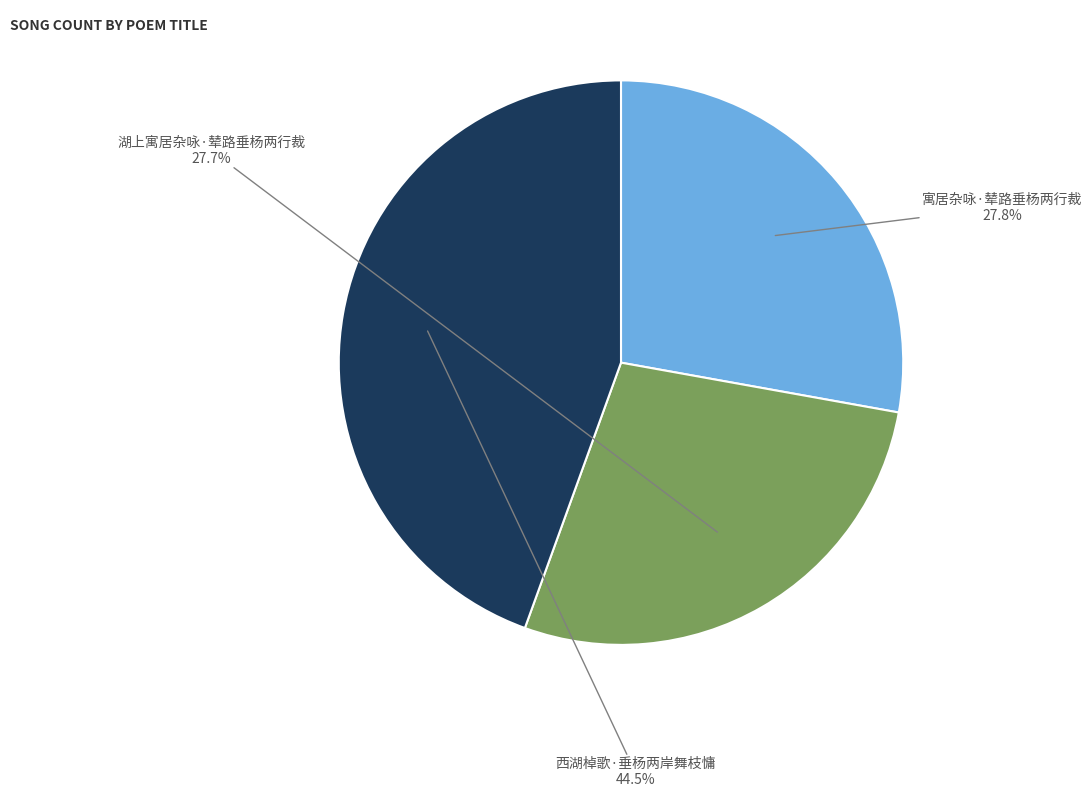

Count the number of slices in the pie.

3